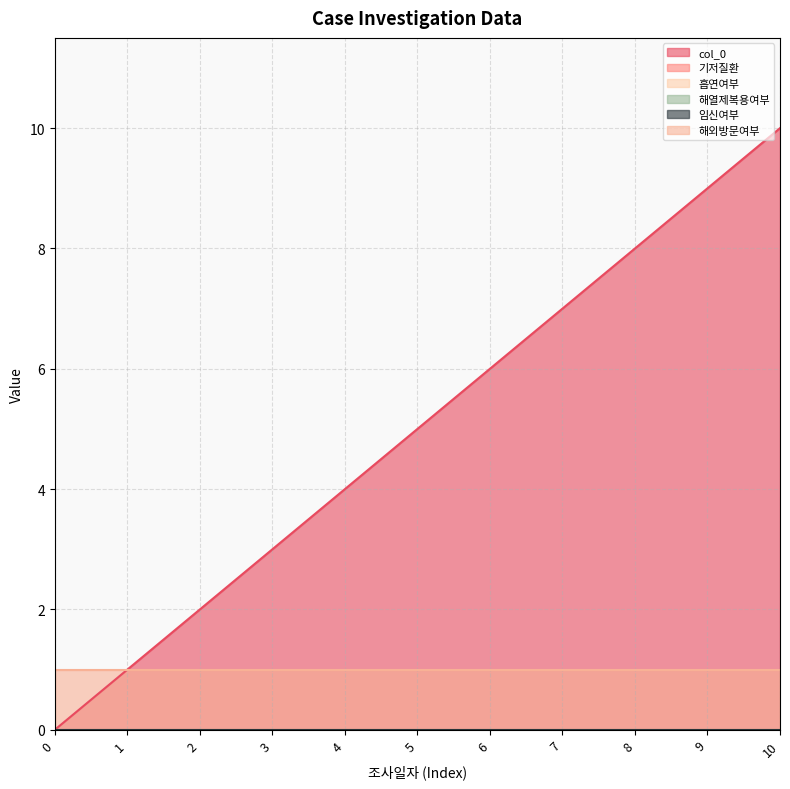

Reading right to left, list all the values displayed in this chart.

col_0: 10=10	9=9	8=8	7=7	6=6	5=5	4=4	3=3	2=2	1=1	0=0
기저질환: 10=0	9=0	8=0	7=0	6=0	5=0	4=0	3=0	2=0	1=0	0=0
흡연여부: 10=0	9=0	8=0	7=0	6=0	5=0	4=0	3=0	2=0	1=0	0=0
해열제복용여부: 10=0	9=0	8=0	7=0	6=0	5=0	4=0	3=0	2=0	1=0	0=0
임신여부: 10=0	9=0	8=0	7=0	6=0	5=0	4=0	3=0	2=0	1=0	0=0
해외방문여부: 10=1	9=1	8=1	7=1	6=1	5=1	4=1	3=1	2=1	1=1	0=1